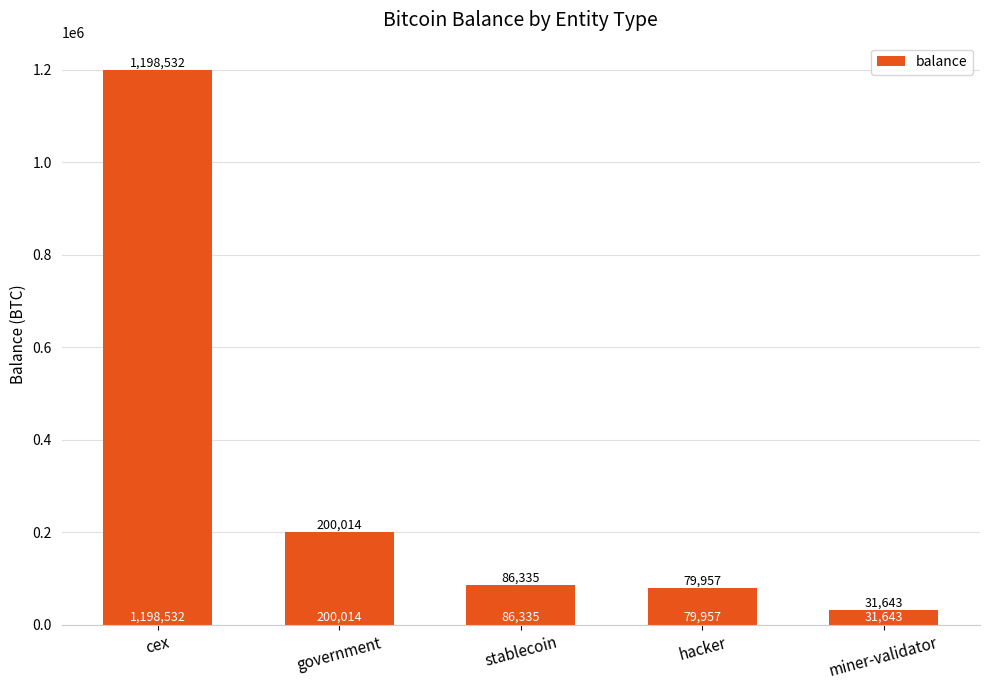

Between government and stablecoin, which is larger?

government